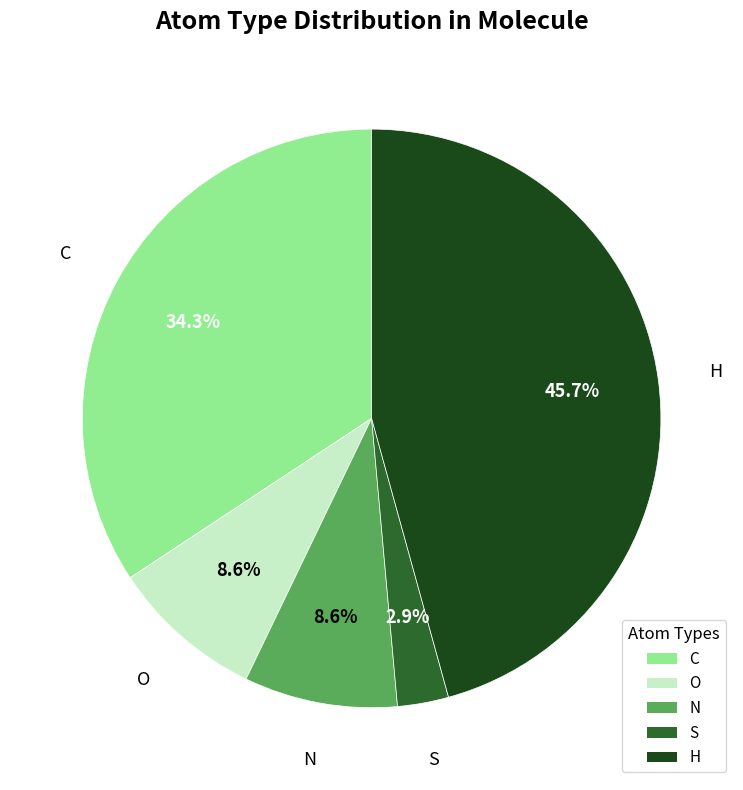

What portion of the pie excludes S?

97.1%